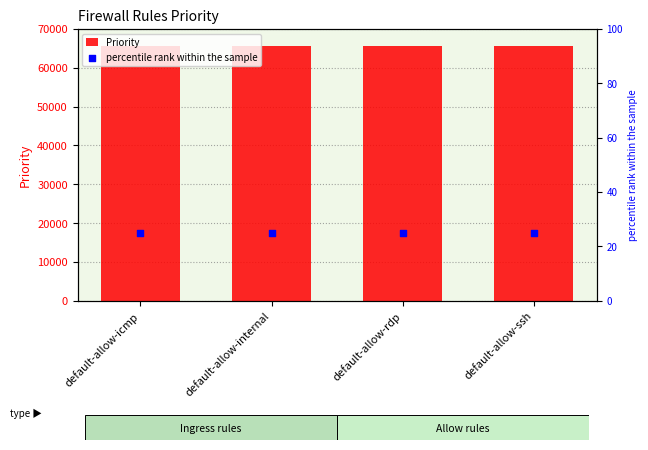

What are all the series names shown in the legend?

Priority, percentile rank within the sample